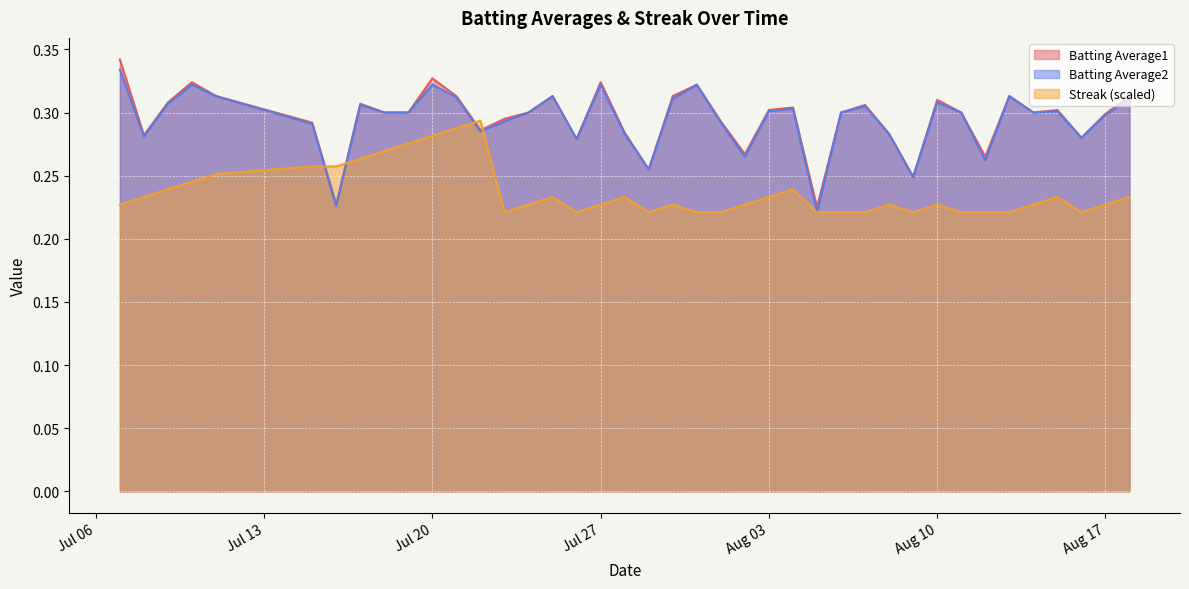

What is the minimum value for Streak?

0.2